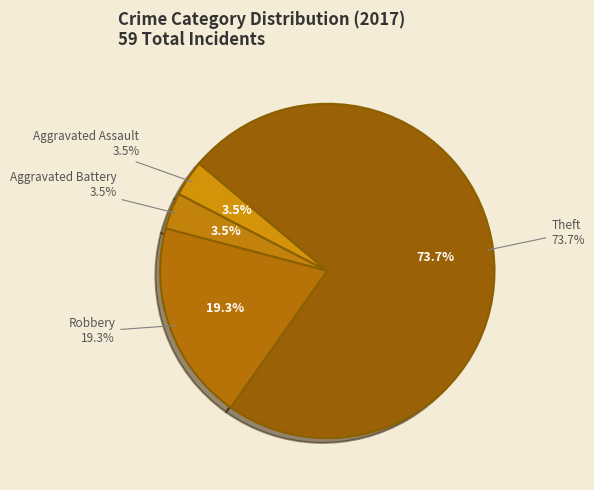

To the nearest percent, what percentage of the pie is Aggravated Assault?

4%